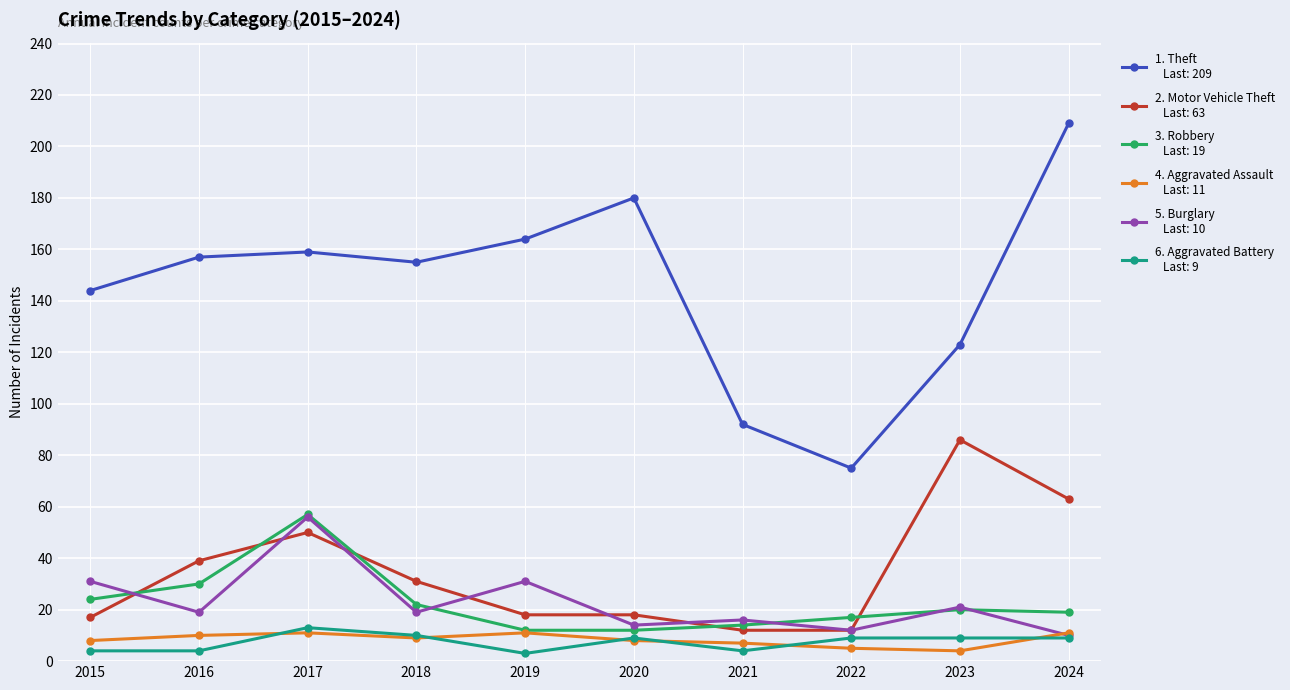

What is the difference between the highest and lowest values at 2024?

200